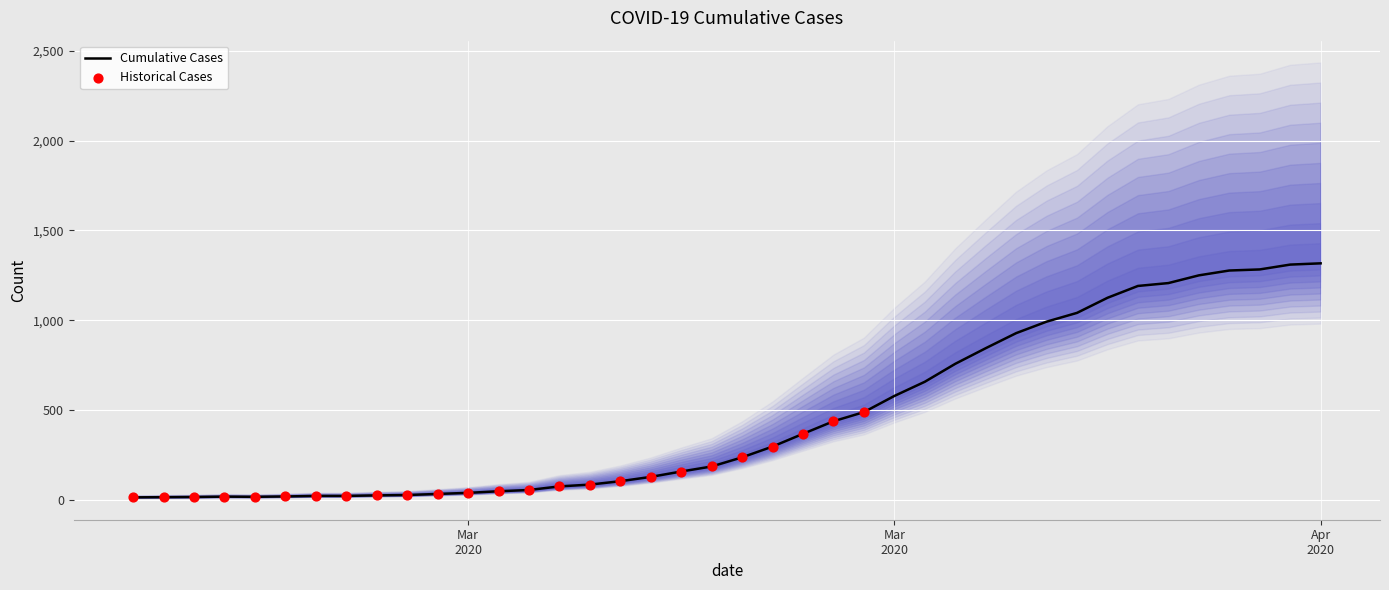

What is the change in value from 2020-02-27 to 2020-04-04?

+1270